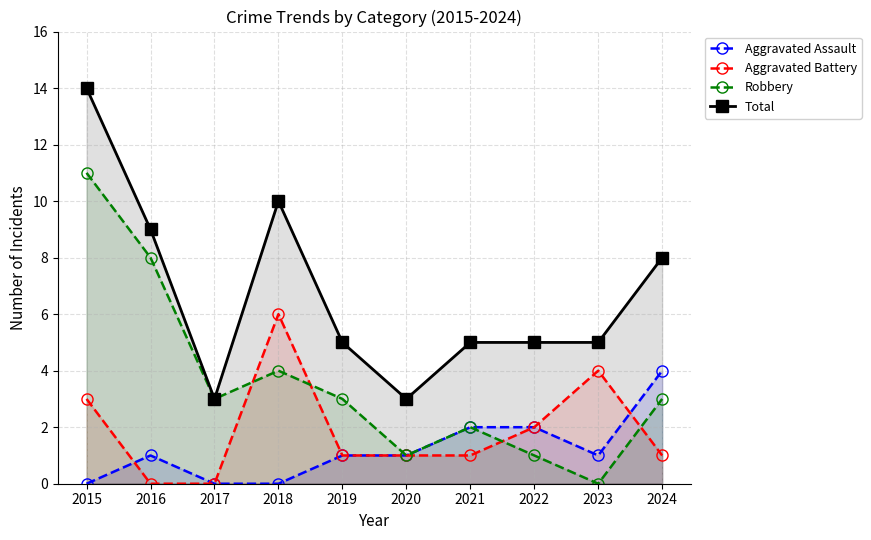

In Aggravated Assault, how many points are higher than both neighbors (excluding endpoints)?

1